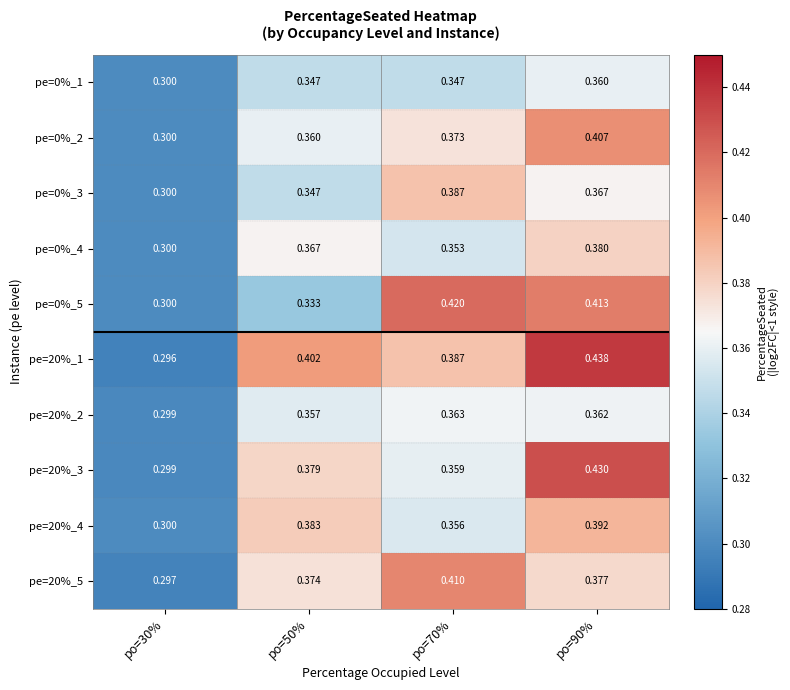

What is the total value across all series at po=90%?

3.9